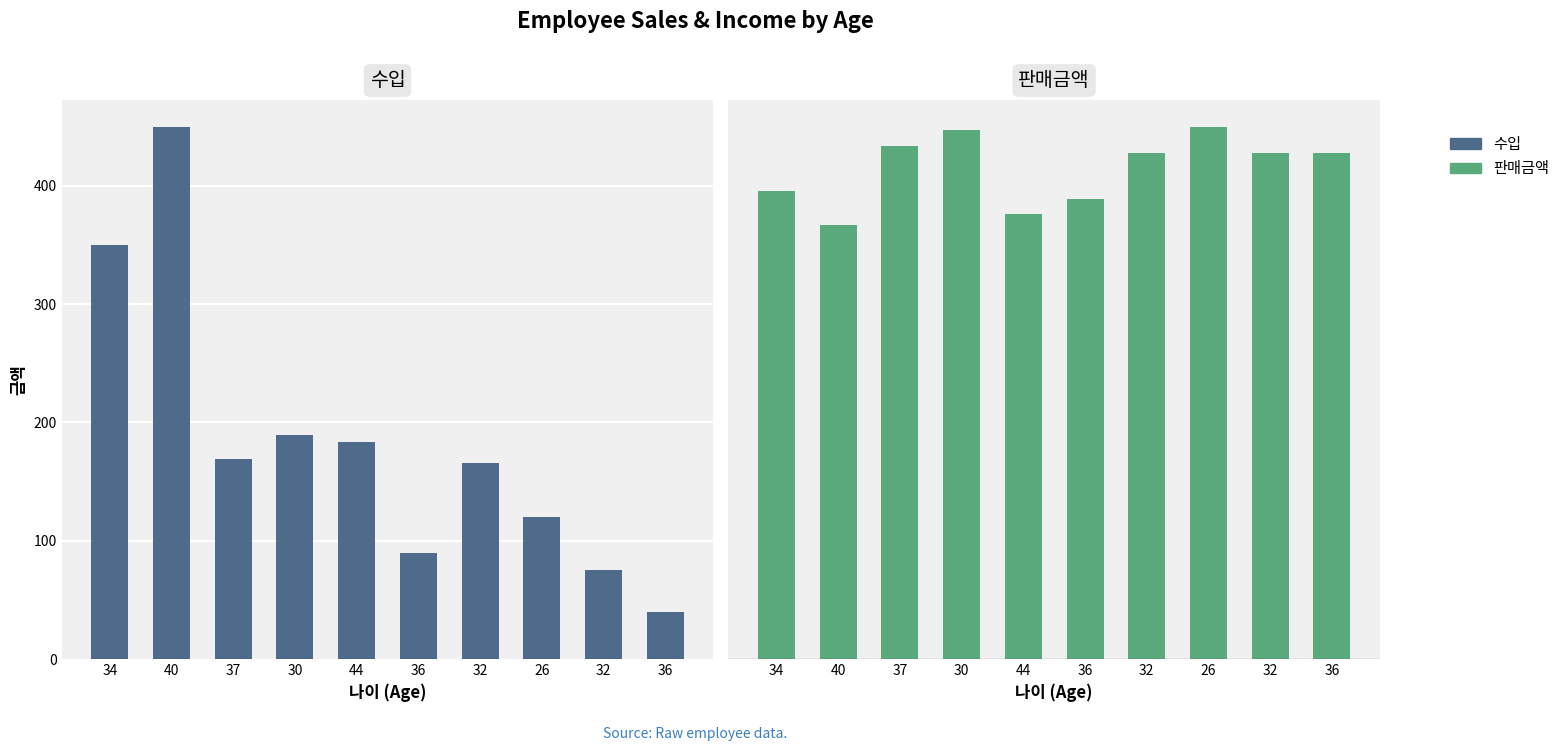

Is the value of 수입 at 30 greater than the value of 판매금액 at 36?

Yes